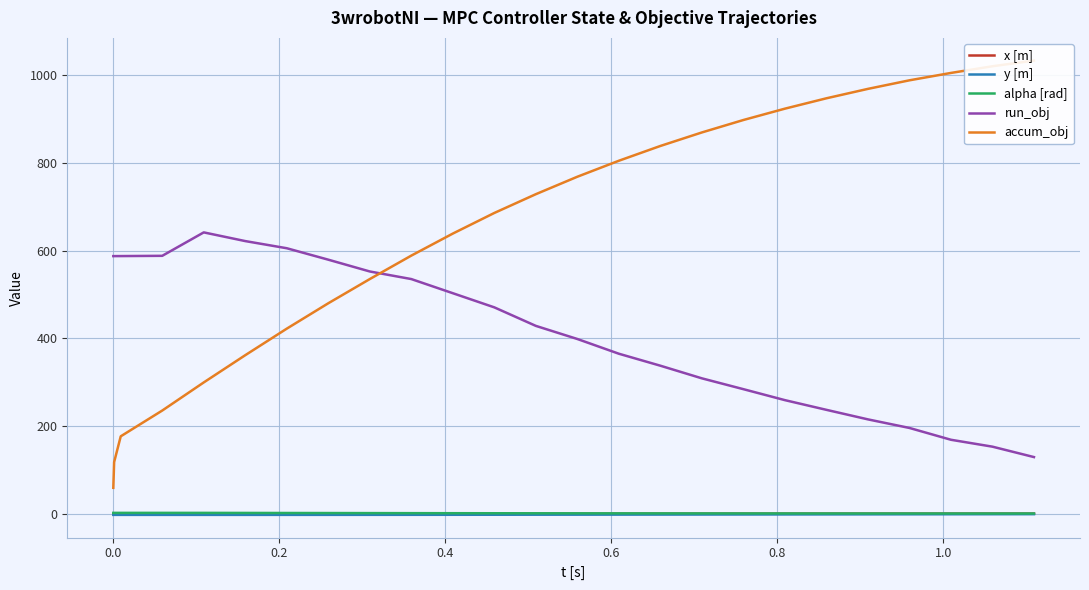

How many data points in y [m] are less than -2?

19